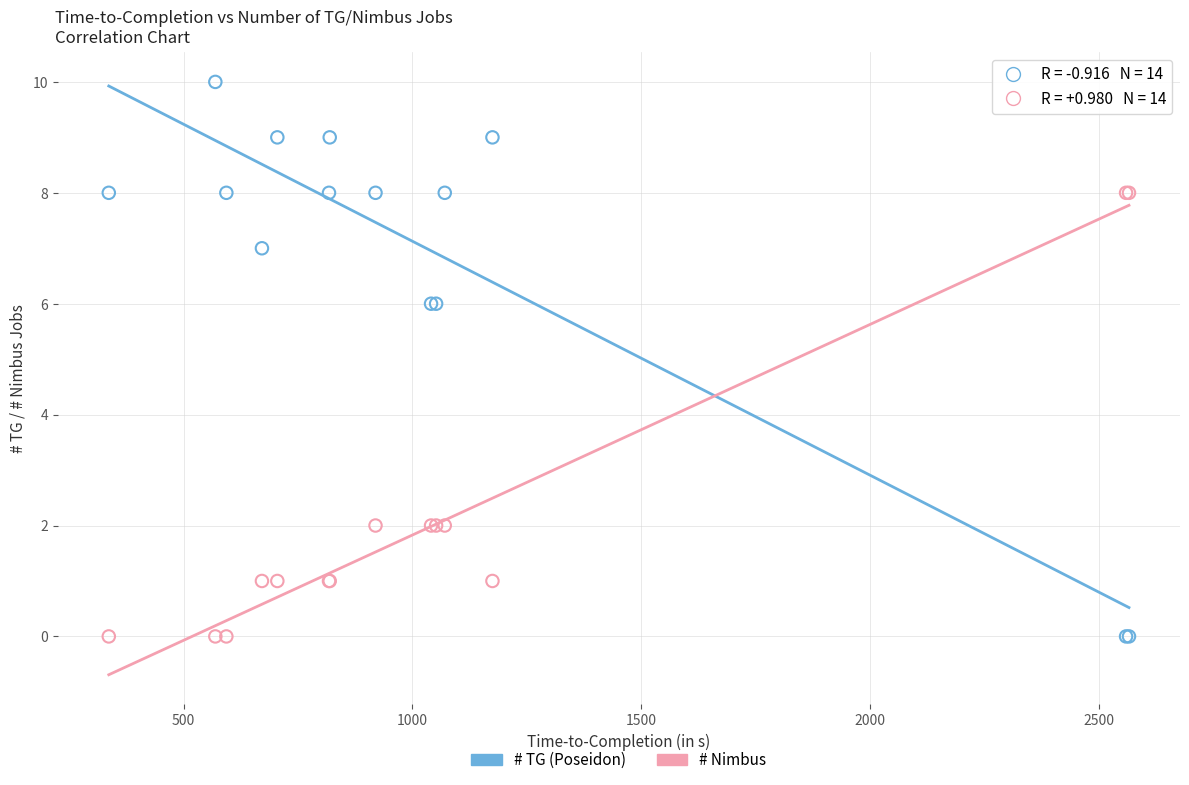

Which series has the largest Y range (max minus min)?

# TG (Poseidon)